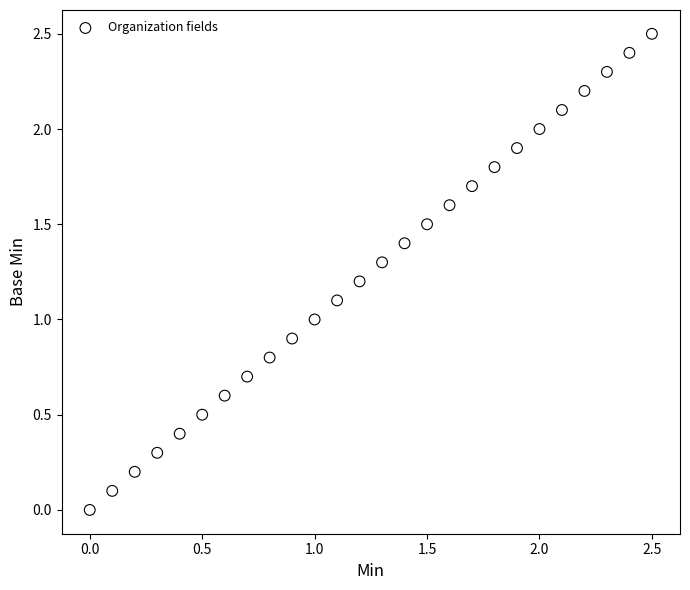

What is the range of Y values (max minus min)?

2.5